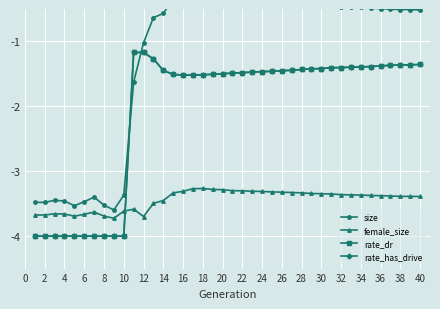

What is the greatest value displayed?

-0.3